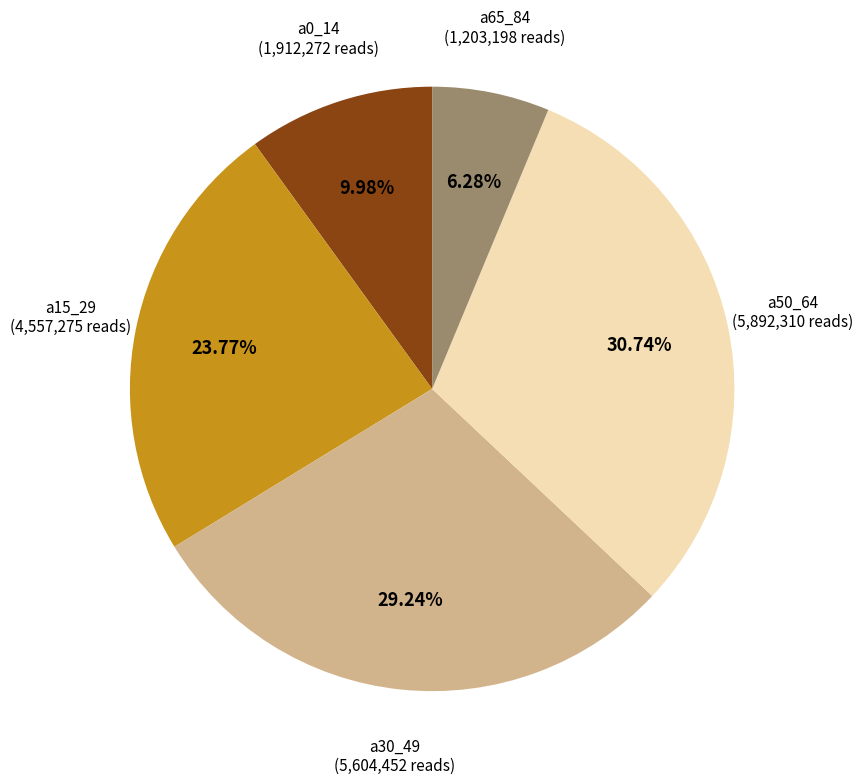

Does any single category account for the majority?

No